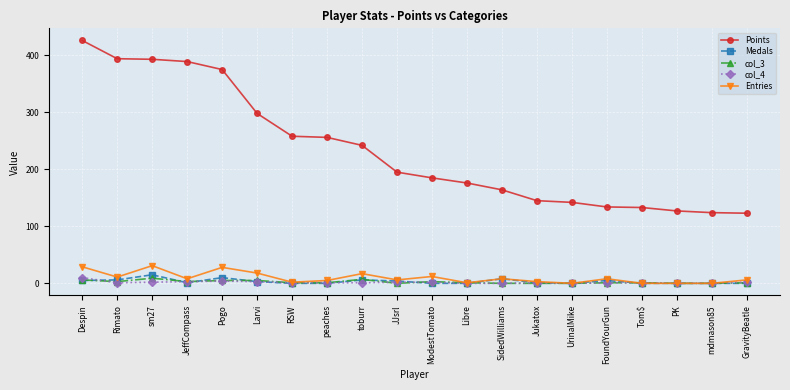

The value of Points at mdmason85 is 217. True or false?

False